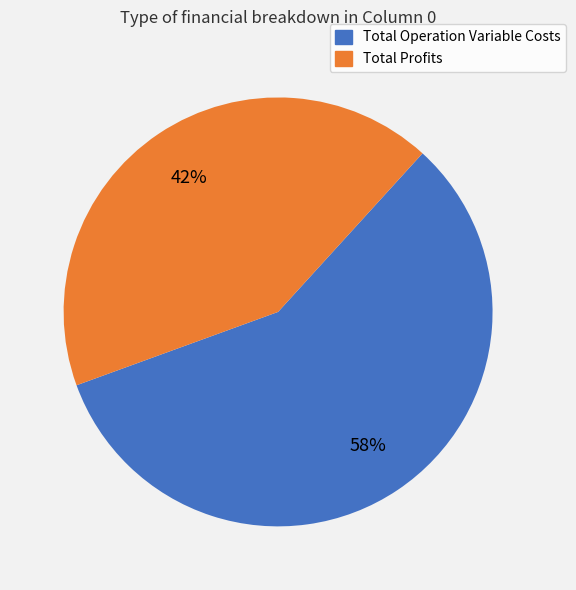

Does any single category account for the majority?

Yes